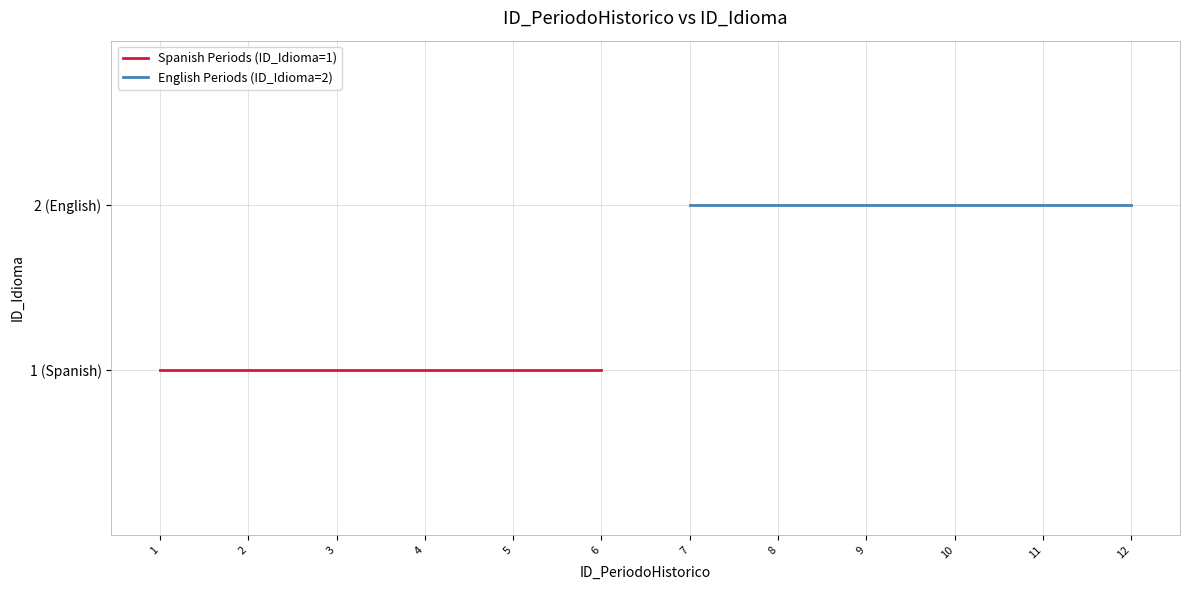

What is the spread (max minus min) of values at 4?

1